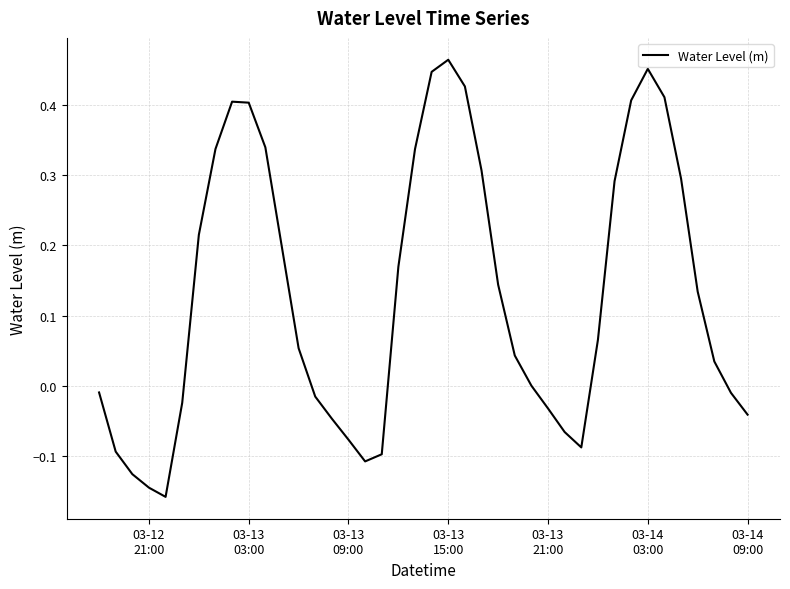

What is the difference between the maximum and minimum values?

0.6